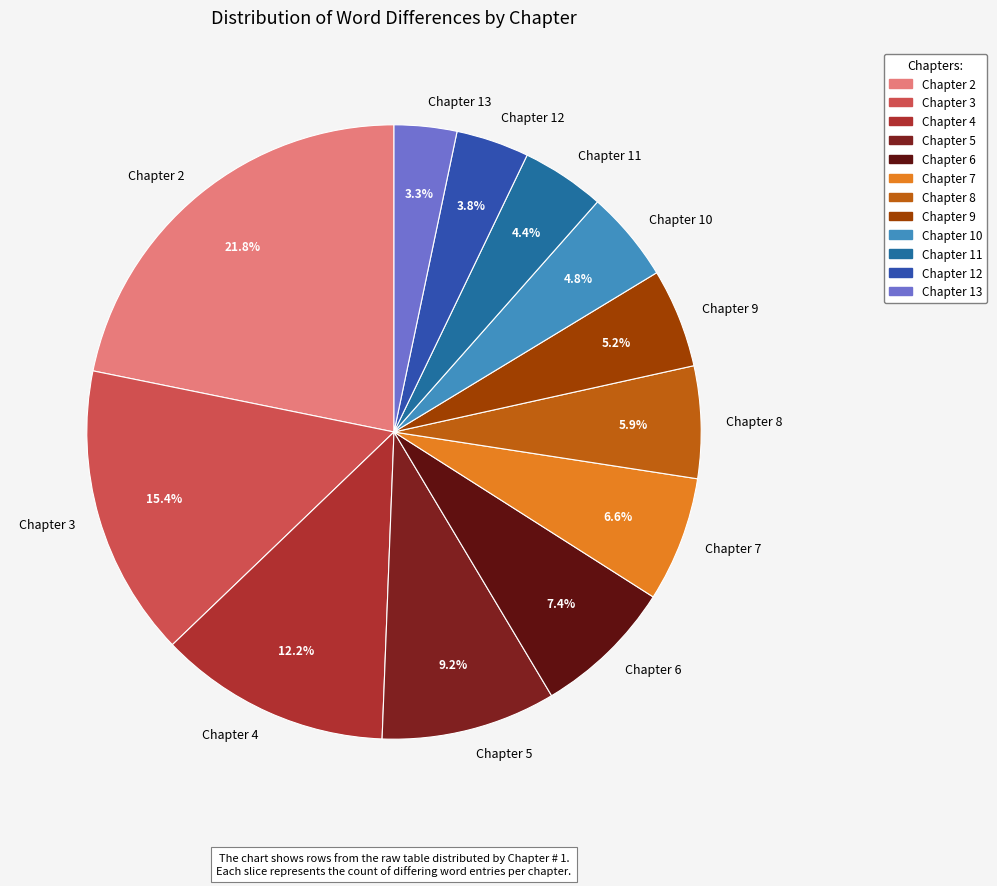

Combined, what portion of the pie is Chapter 10 and Chapter 9?

10.0%